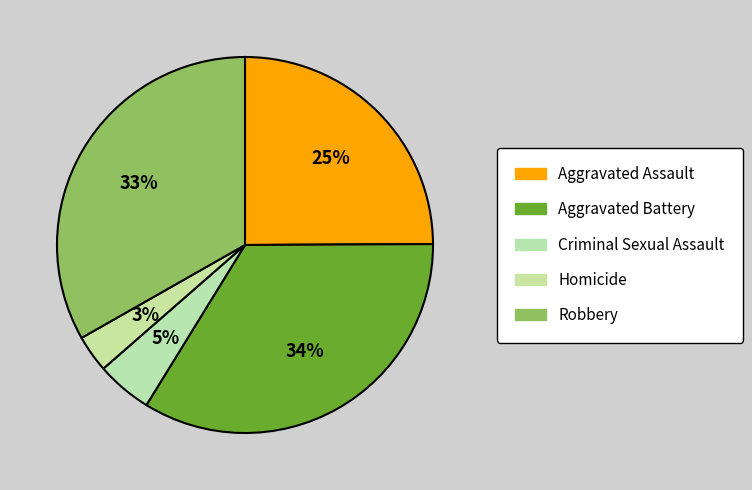

True or false: Criminal Sexual Assault accounts for 5% of the total.

True